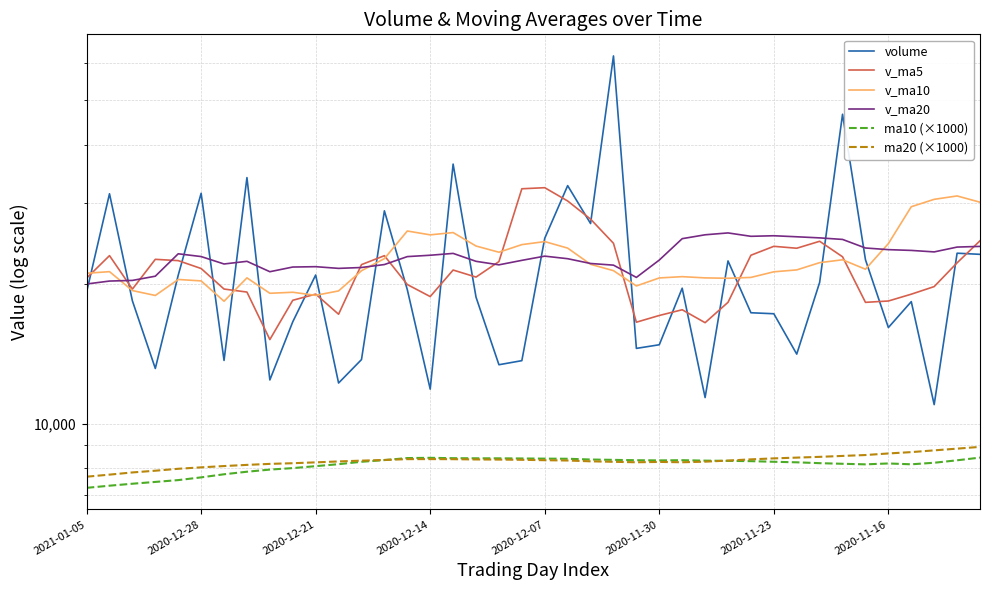

Which series has the largest total across all categories?

v_ma20